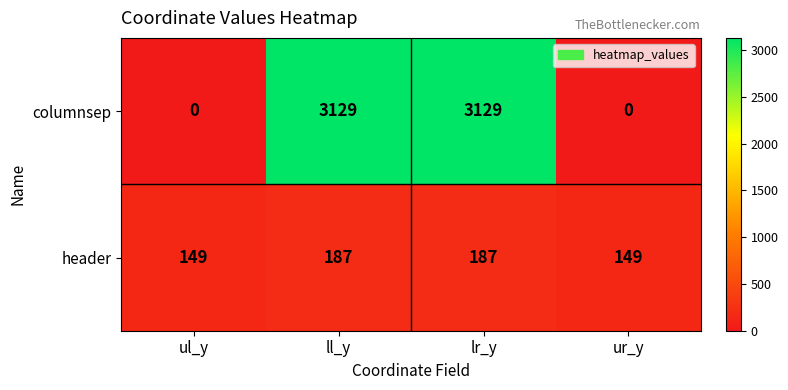

The value of columnsep at ll_y is 3129. True or false?

True